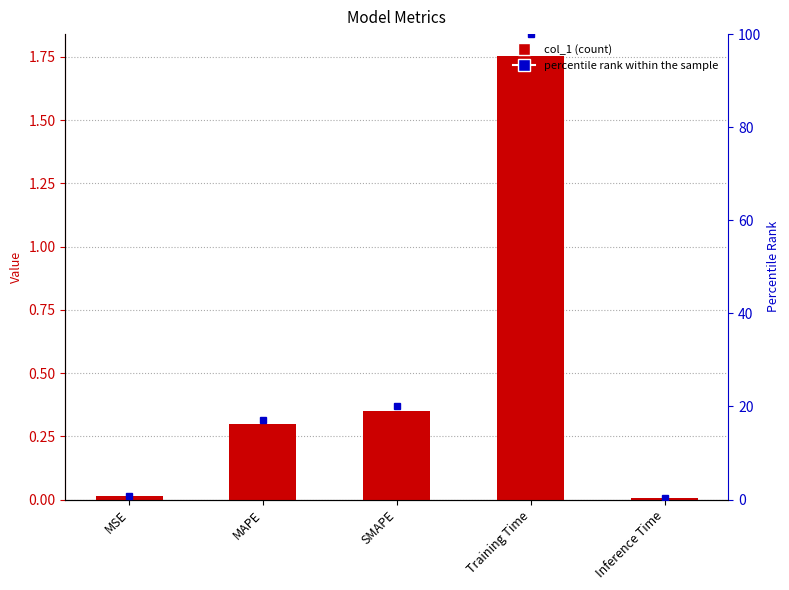

Reading left to right, transcribe all the data shown in this chart.

MSE=0.0	MAPE=0.3	SMAPE=0.4	Training Time=1.8	Inference Time=0.0